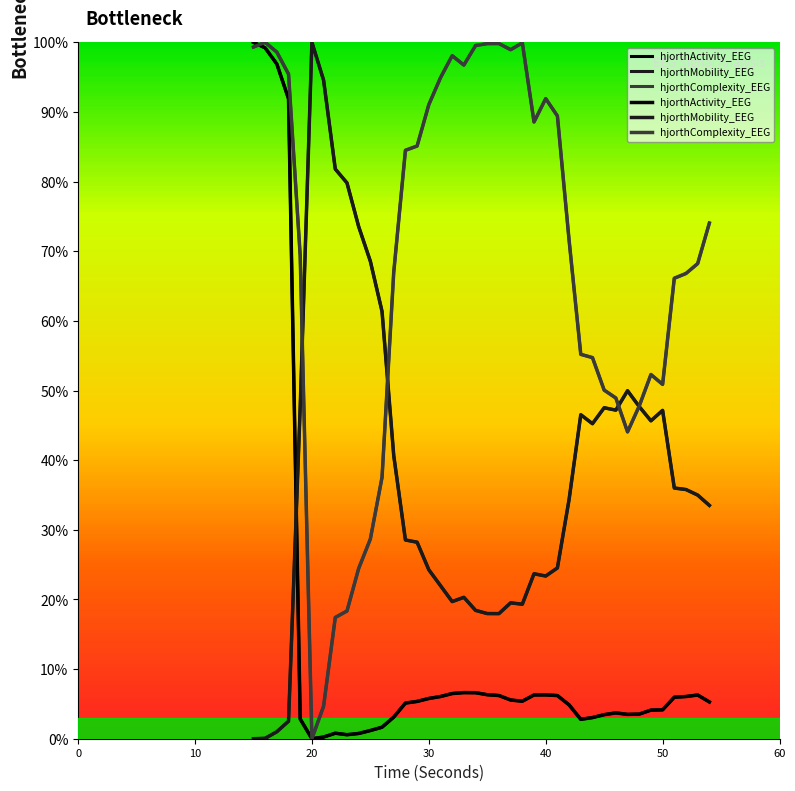

Is the value of hjorthActivity_EEG at 34 greater than the value of hjorthComplexity_EEG at 33?

No